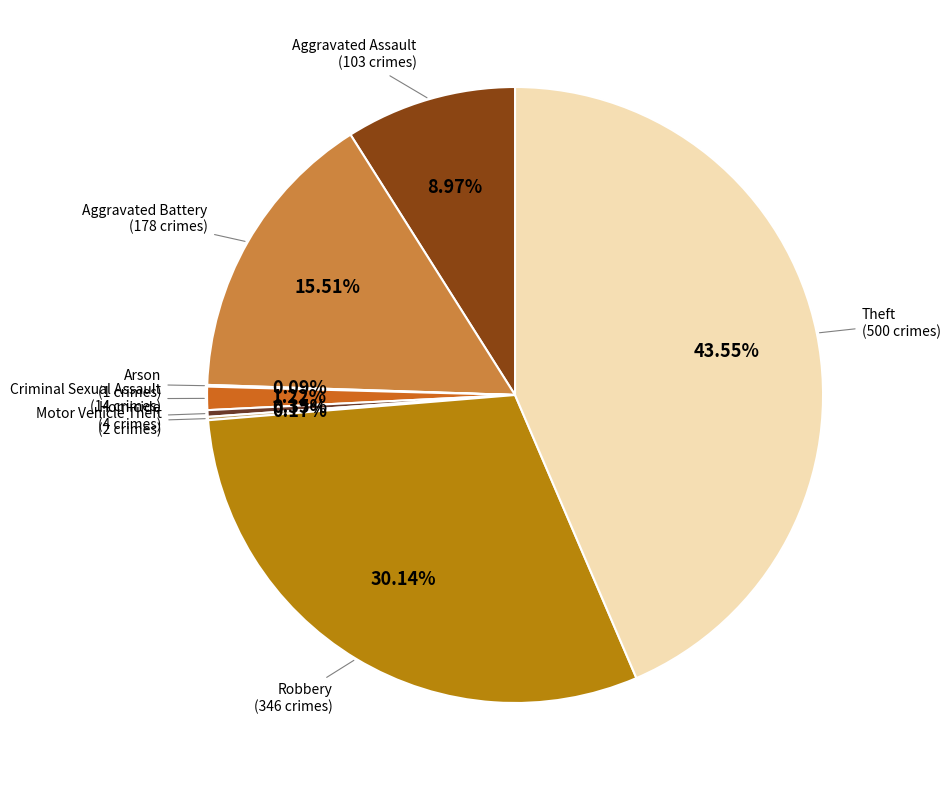

What is the ratio of the value at Criminal Sexual Assault to the value at Homicide?

3.5